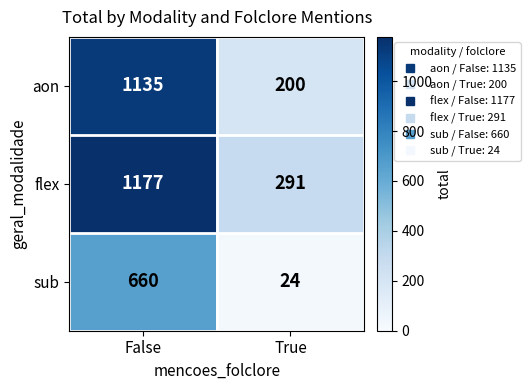

At which category does the chart reach its minimum across all series?

True